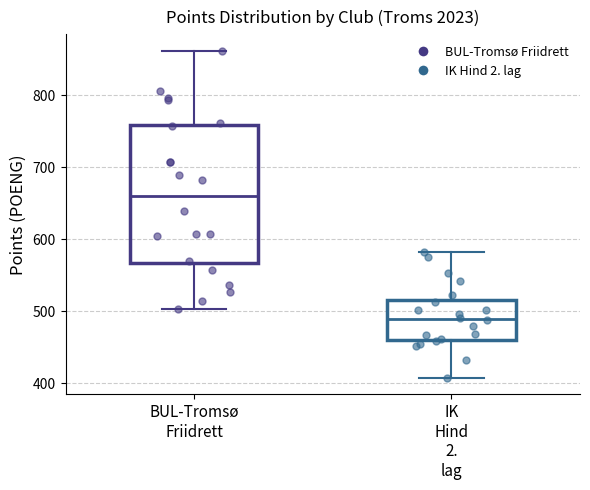

Reading left to right, transcribe this box plot: for each box, give where its median line is, the range the box spans, and where its two whiskers end, as read against the y-axis. The values are not printed on the chart, so give them approximately, as read against the axis.

BUL-Tromsø Friidrett: median 660, box 570 to 760, whiskers 500 to 860
IK Hind 2. lag: median 490, box 460 to 520, whiskers 410 to 580